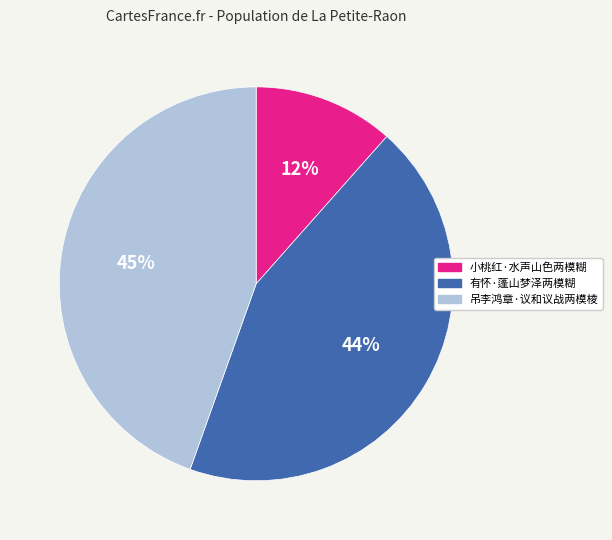

Which category has the biggest portion of the pie?

吊李鸿章·议和议战两模棱